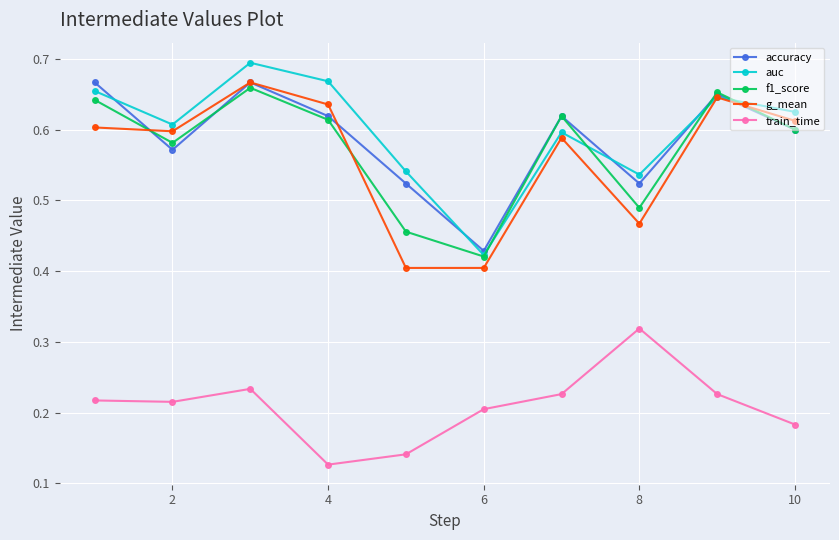

In train_time, how many points are lower than both neighbors (excluding endpoints)?

2